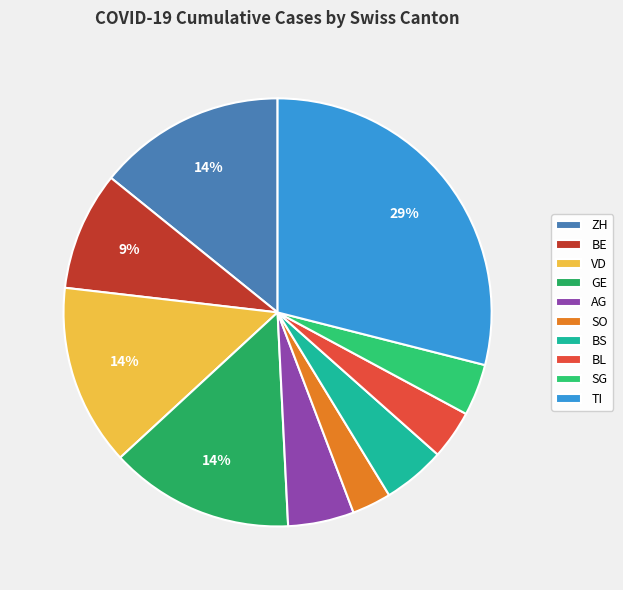

Which slice is the smallest?

SO